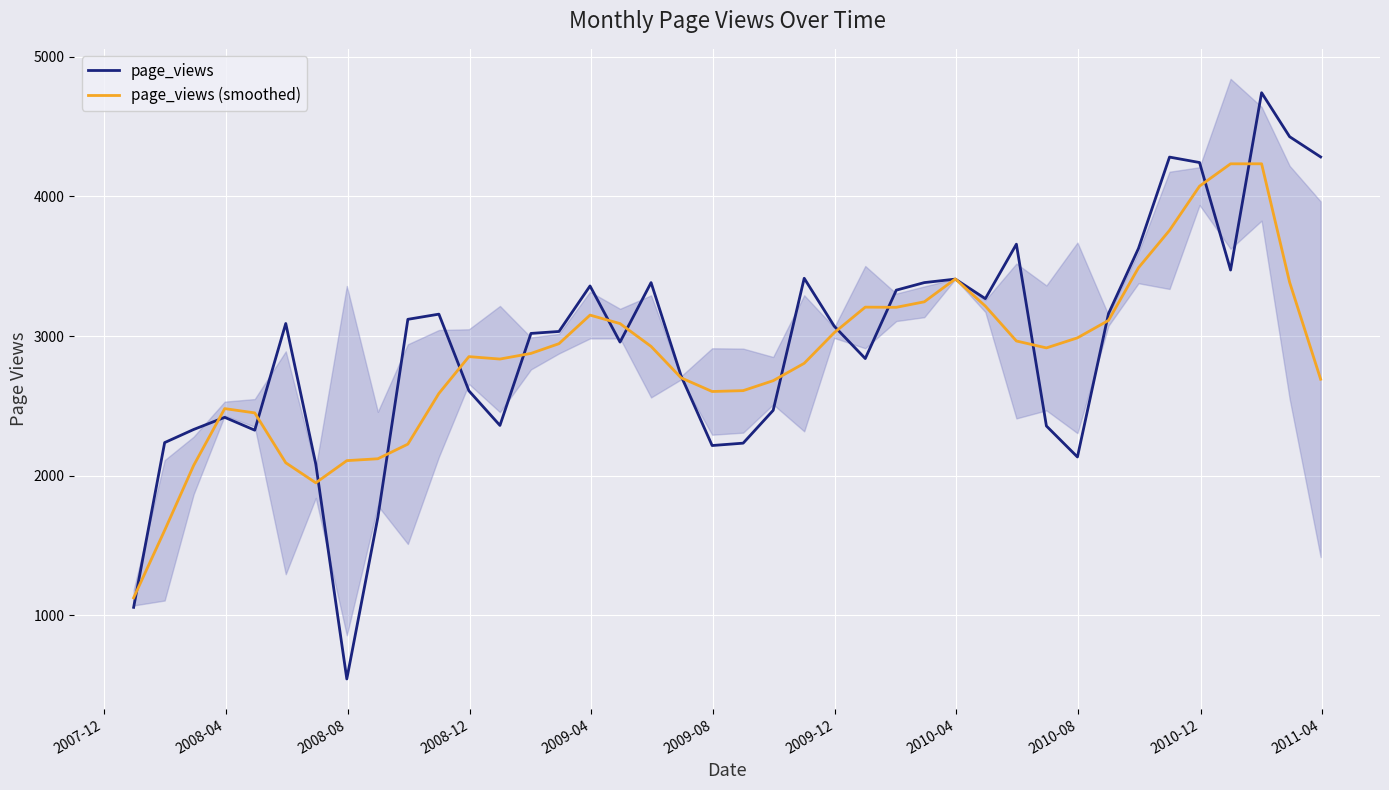

What is the maximum value for page_views (smoothed)?

4234.0